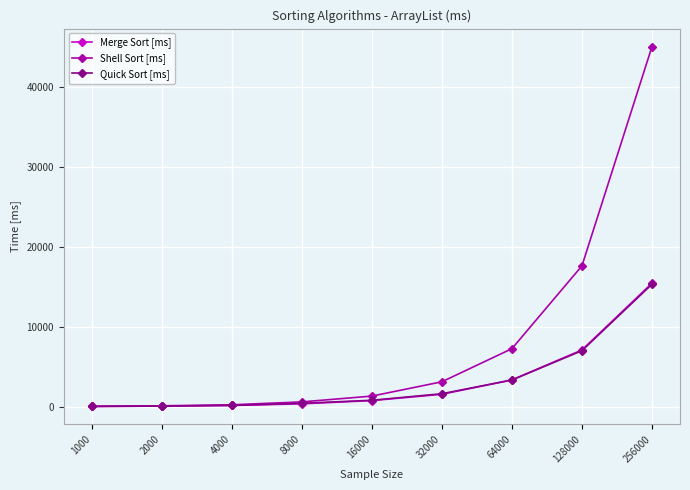

True or false: Quick Sort [ms] has more than 2 interior local peaks.

False